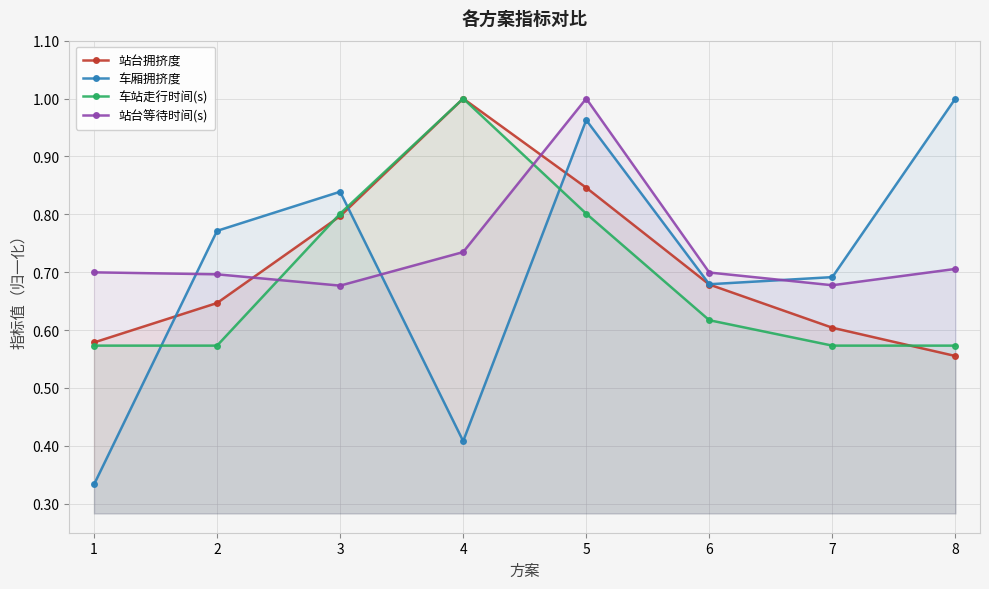

Rank the categories by 站台拥挤度 value from lowest to highest.

8, 1, 7, 2, 6, 3, 5, 4